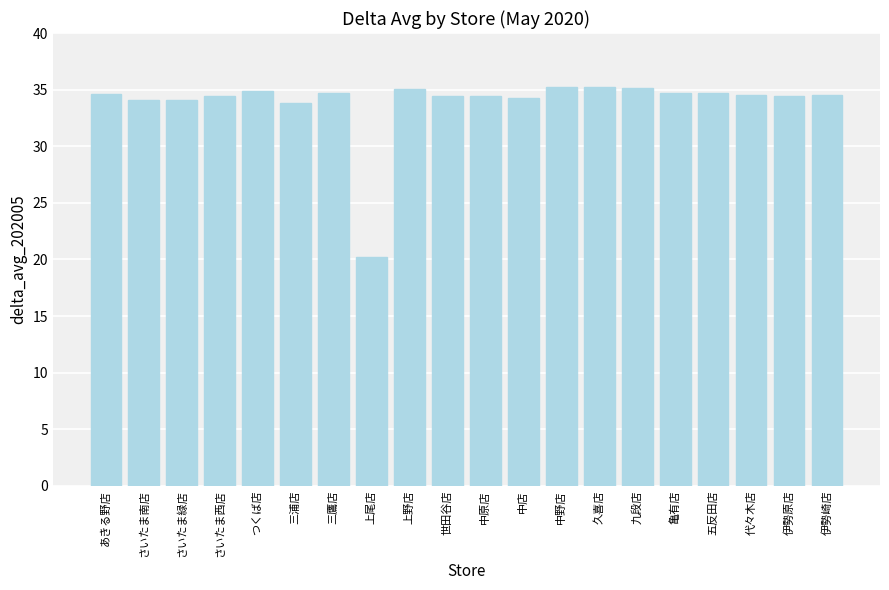

Approximately how many times larger is the value at 中野店 compared to 伊勢崎店?

1.0